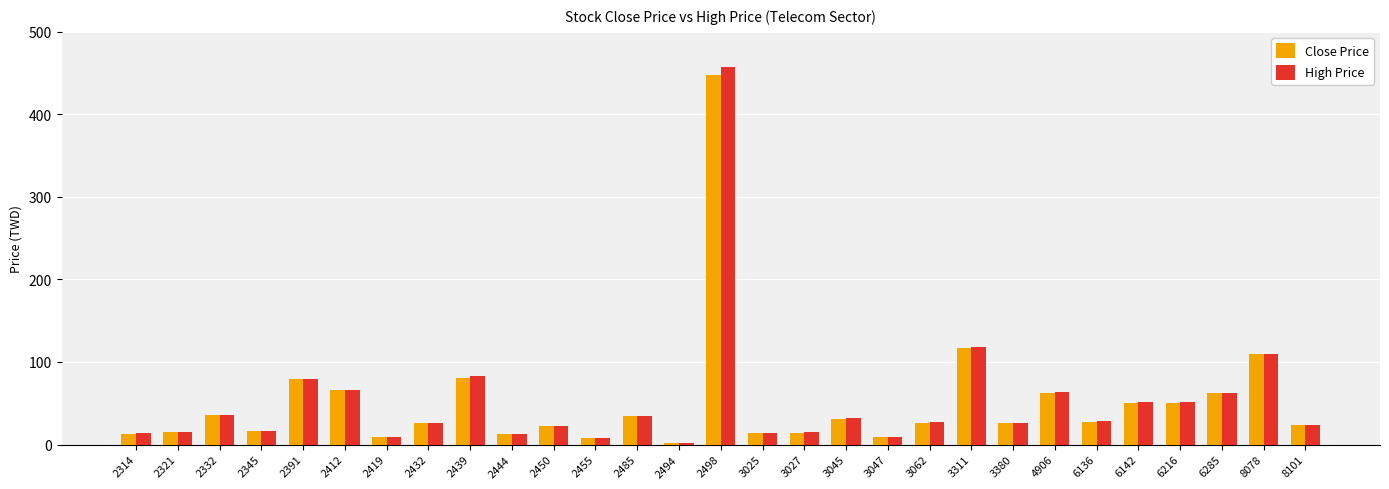

Which series has the largest range (max minus min)?

High Price